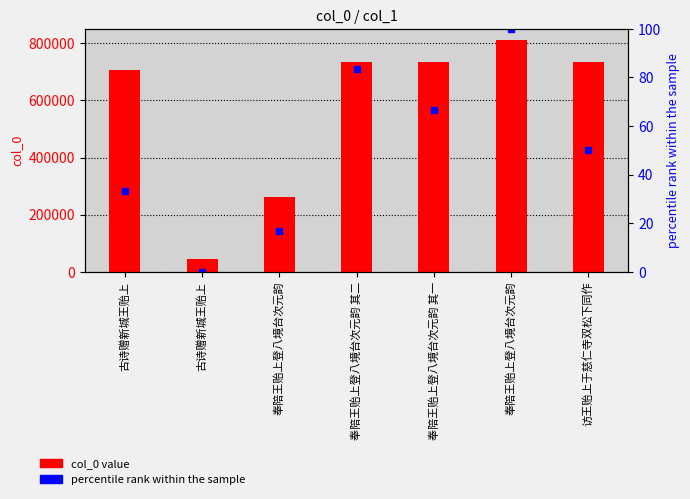

What is the sum of the col_0 value values at 访王贻上于慈仁寺双松下同作 and 奉陪王贻上登八境台次元韵 其一?

1467719.0